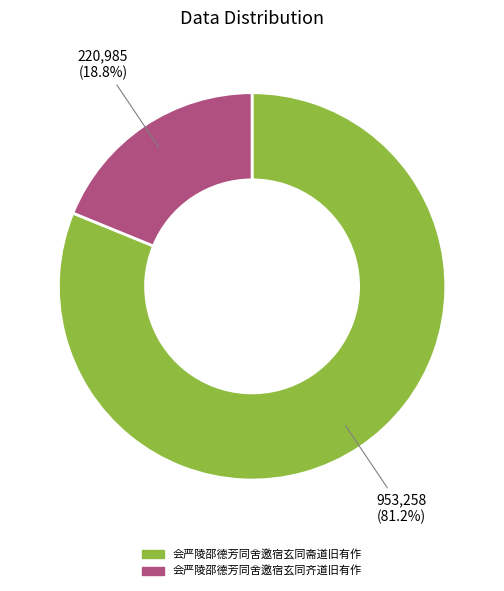

To the nearest percent, what is the difference between the 会严陵邵德芳同舍邀宿玄同齐道旧有作 and 会严陵邵德芳同舍邀宿玄同斋道旧有作 slice percentages?

62%